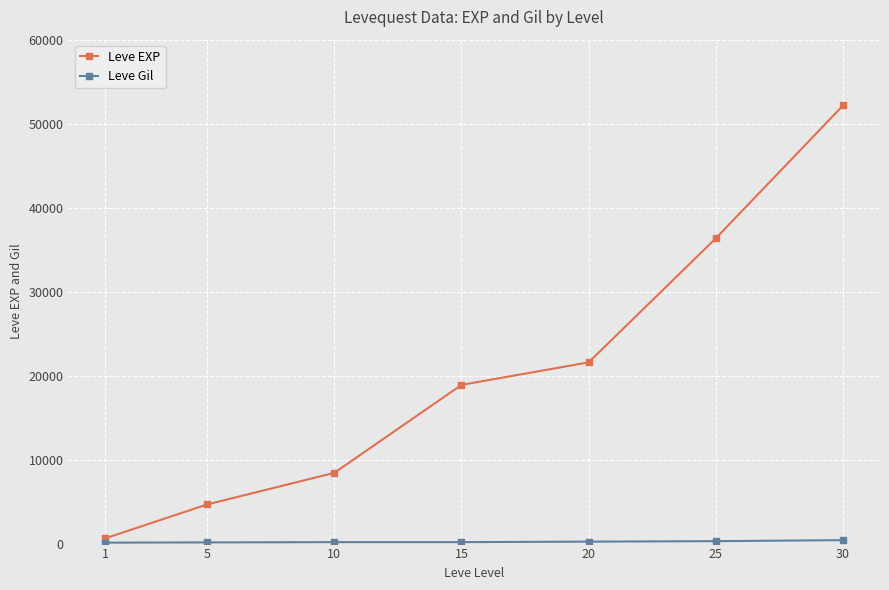

What is the sum of all Leve EXP values?

142840